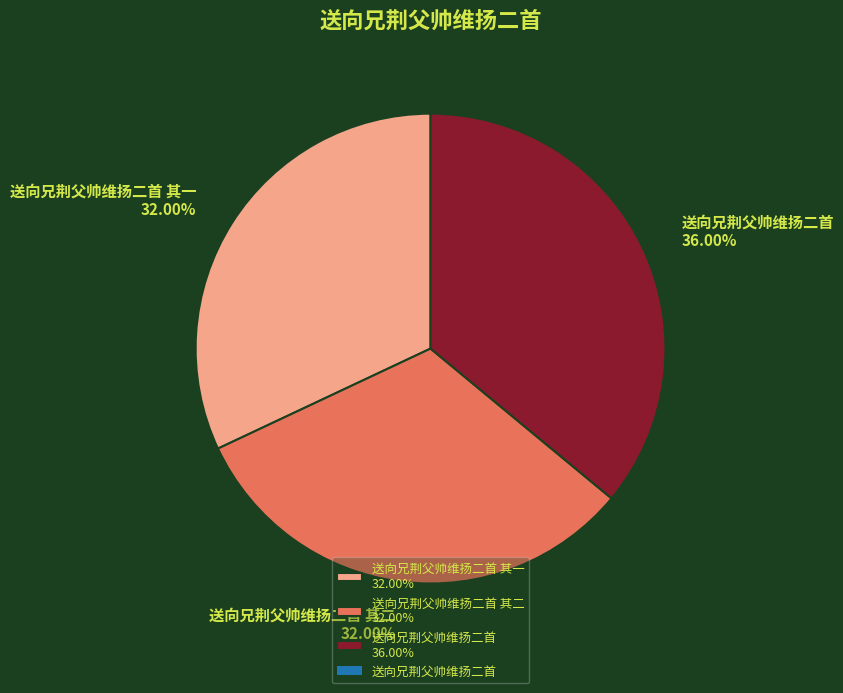

Approximately how many times larger is the value at 送向兄荆父帅维扬二首 36.00% compared to 送向兄荆父帅维扬二首 其一 32.00%?

1.1